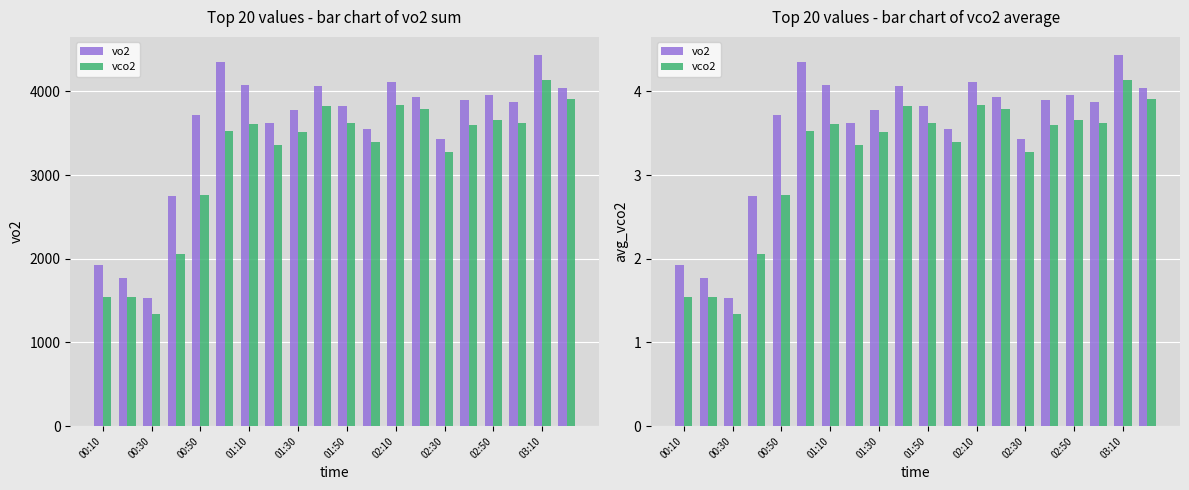

Which series has the largest total across all categories?

vo2